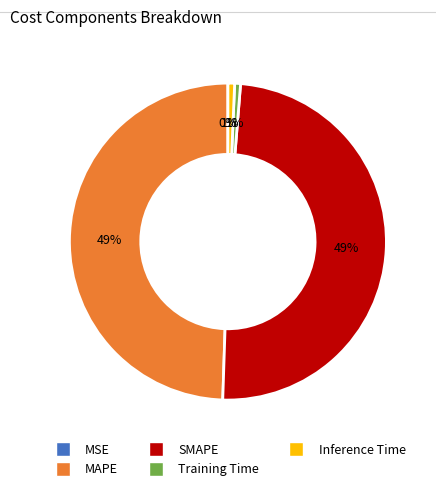

Does SMAPE account for over 50% of the chart?

No